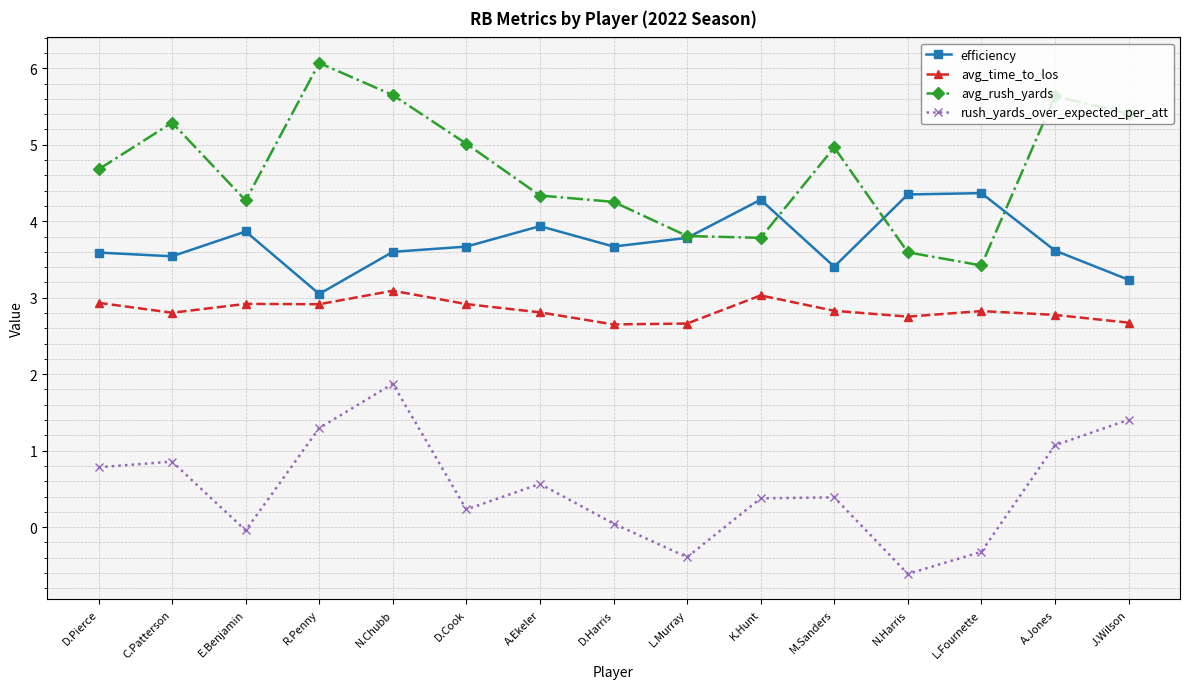

How many interior local valleys does the rush_yards_over_expected_per_att series have?

4